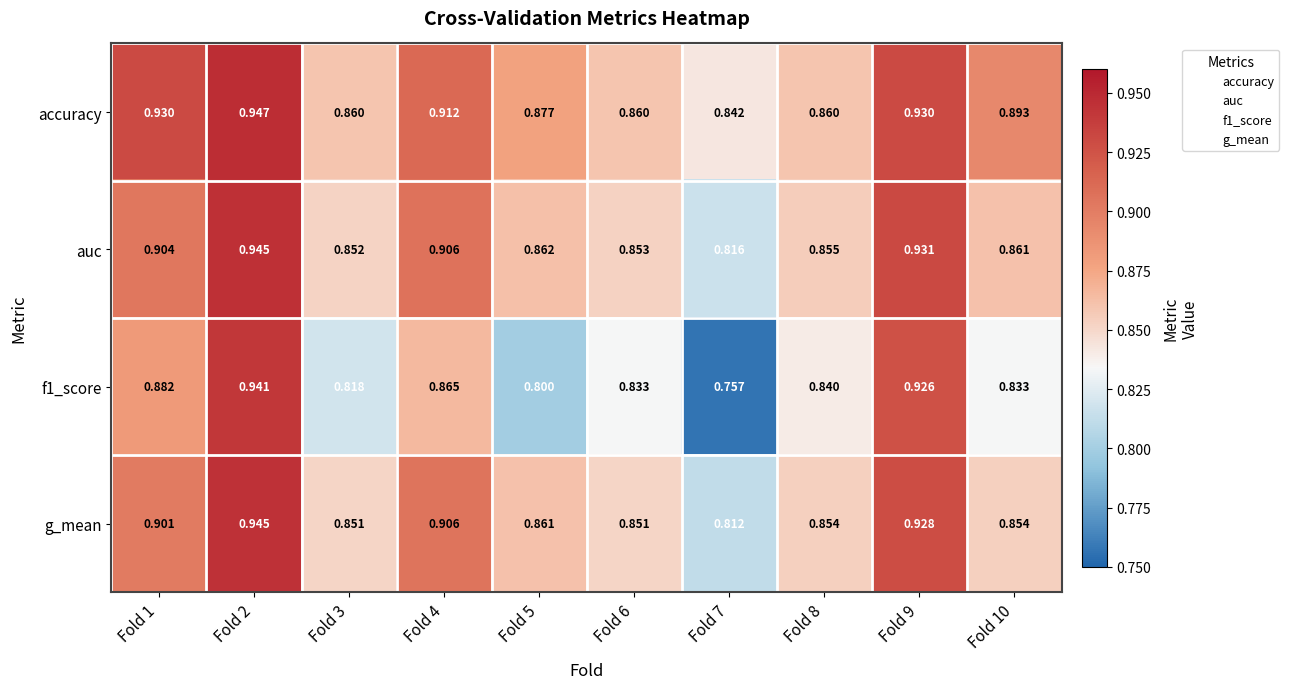

Is the value of g_mean at Fold 6 greater than the value of auc at Fold 7?

Yes